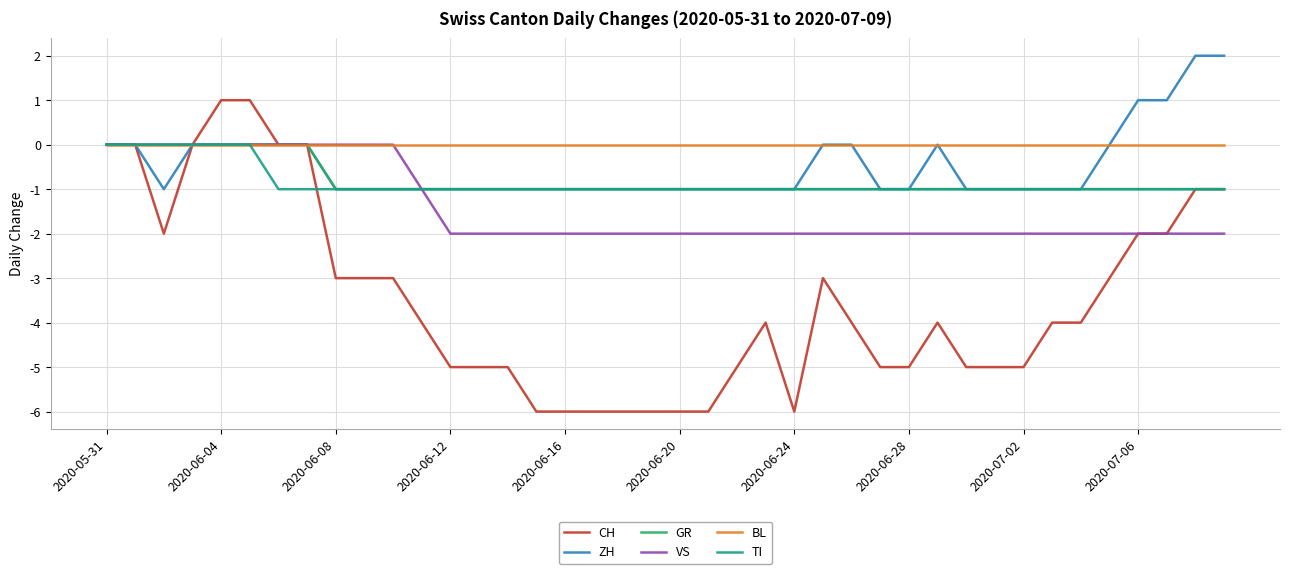

What is the minimum value shown in the chart?

-6